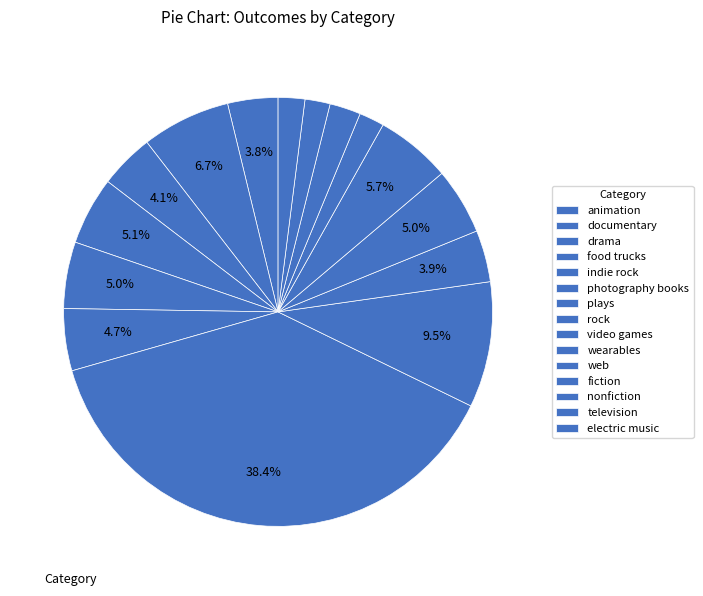

How many segments does this pie chart have?

15